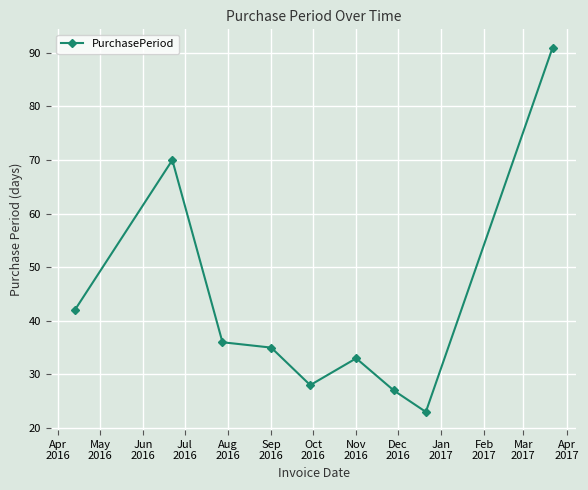

What is the value of the 8th point from the left?

23